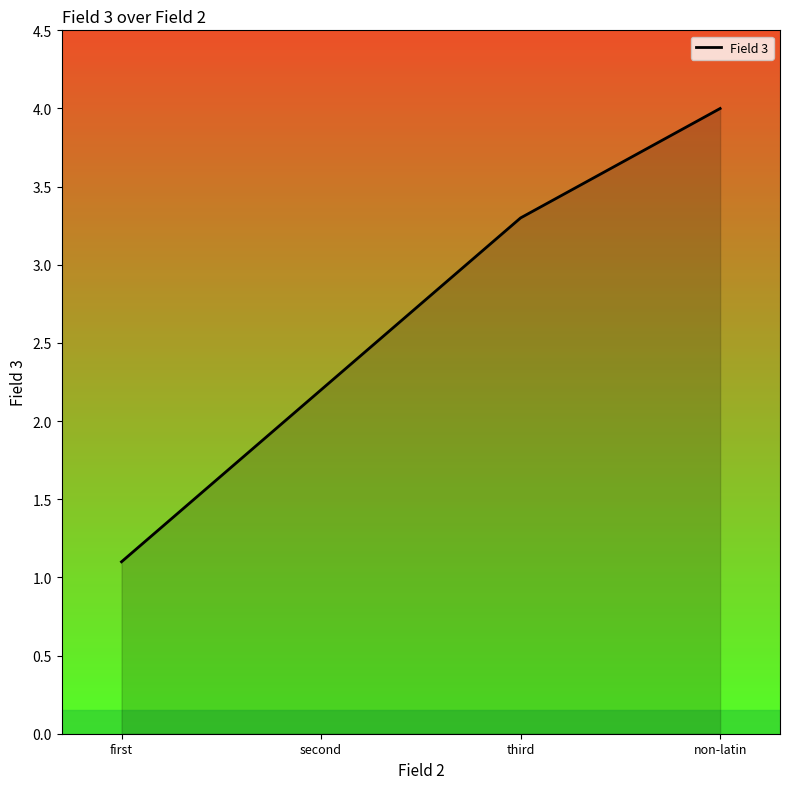

List the labels in order of value, smallest first.

first, second, third, non-latin